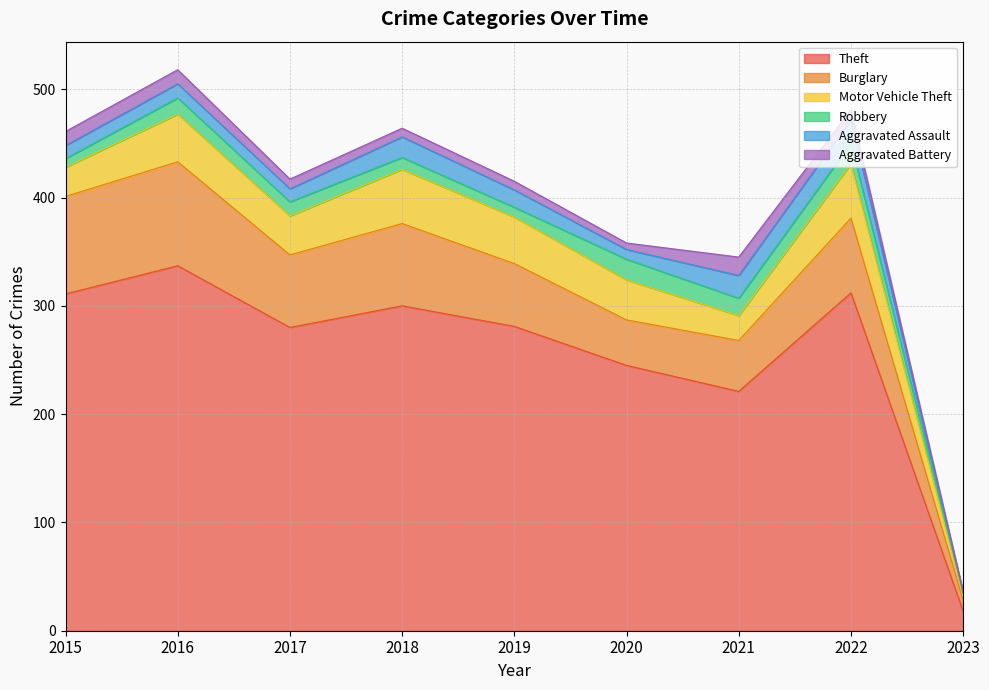

True or false: Aggravated Battery and Robbery intersect in this chart.

True